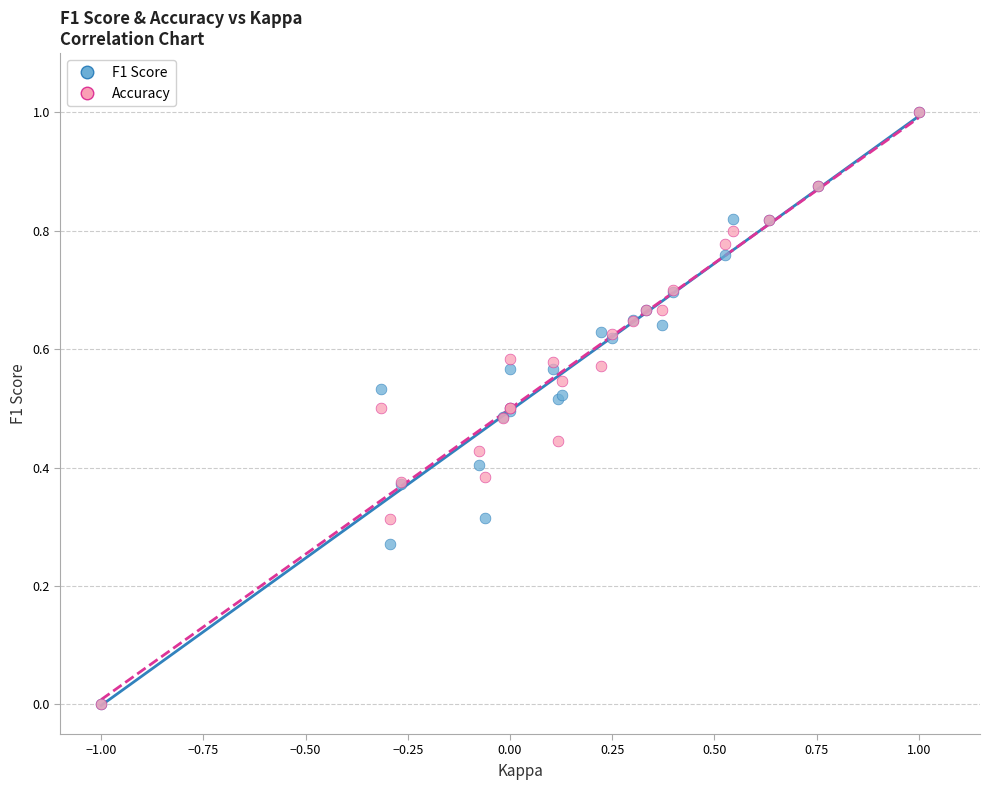

What are all the series names shown in the legend?

F1 Score, Accuracy